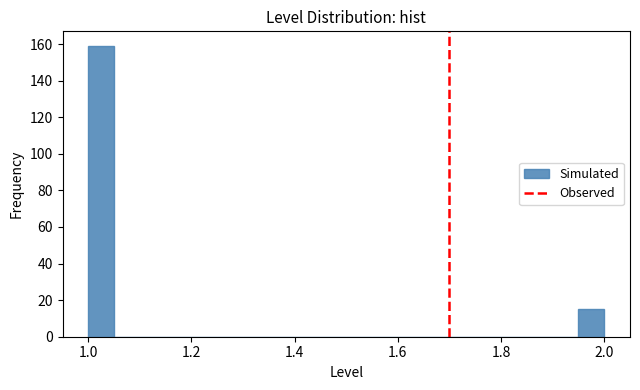

Read against the x-axis, roughly where is the centre of the tallest bar?

1.02